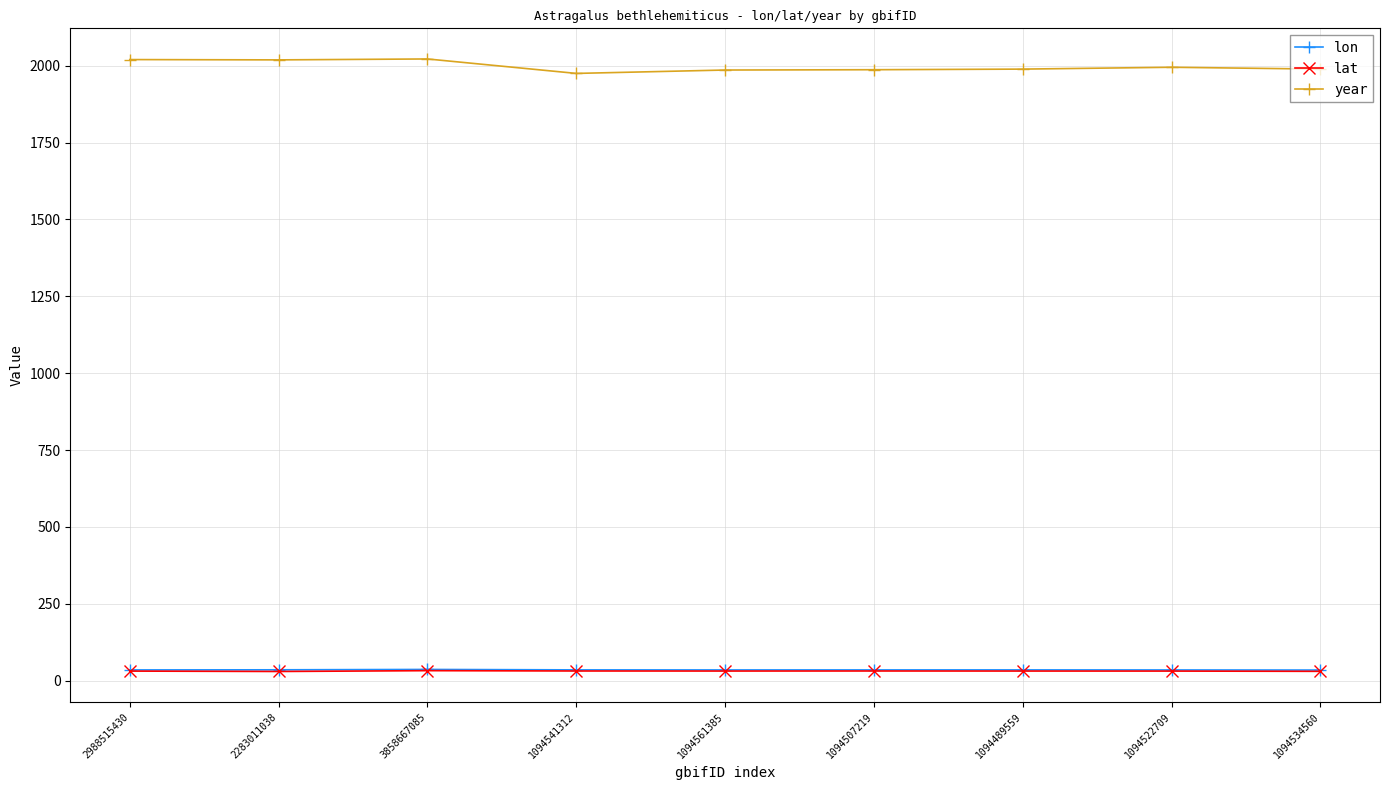

Which series has the widest spread of values?

year